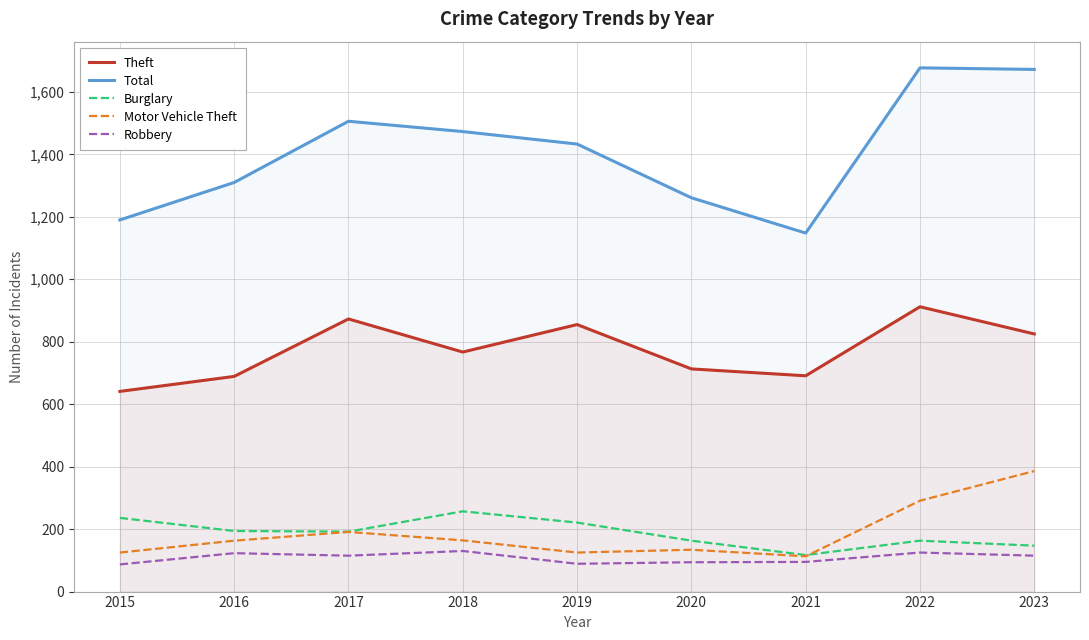

What is the total value across all series at 2015?

2279